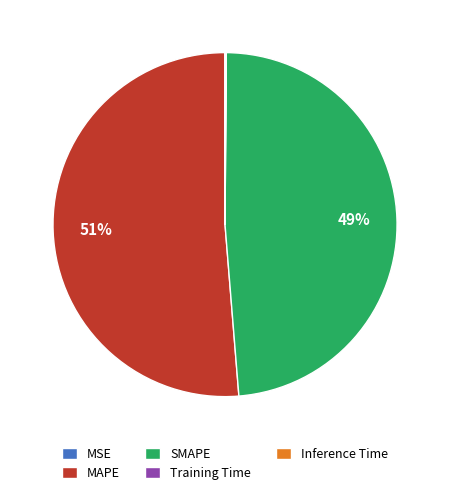

What is the largest slice in the pie chart?

MAPE